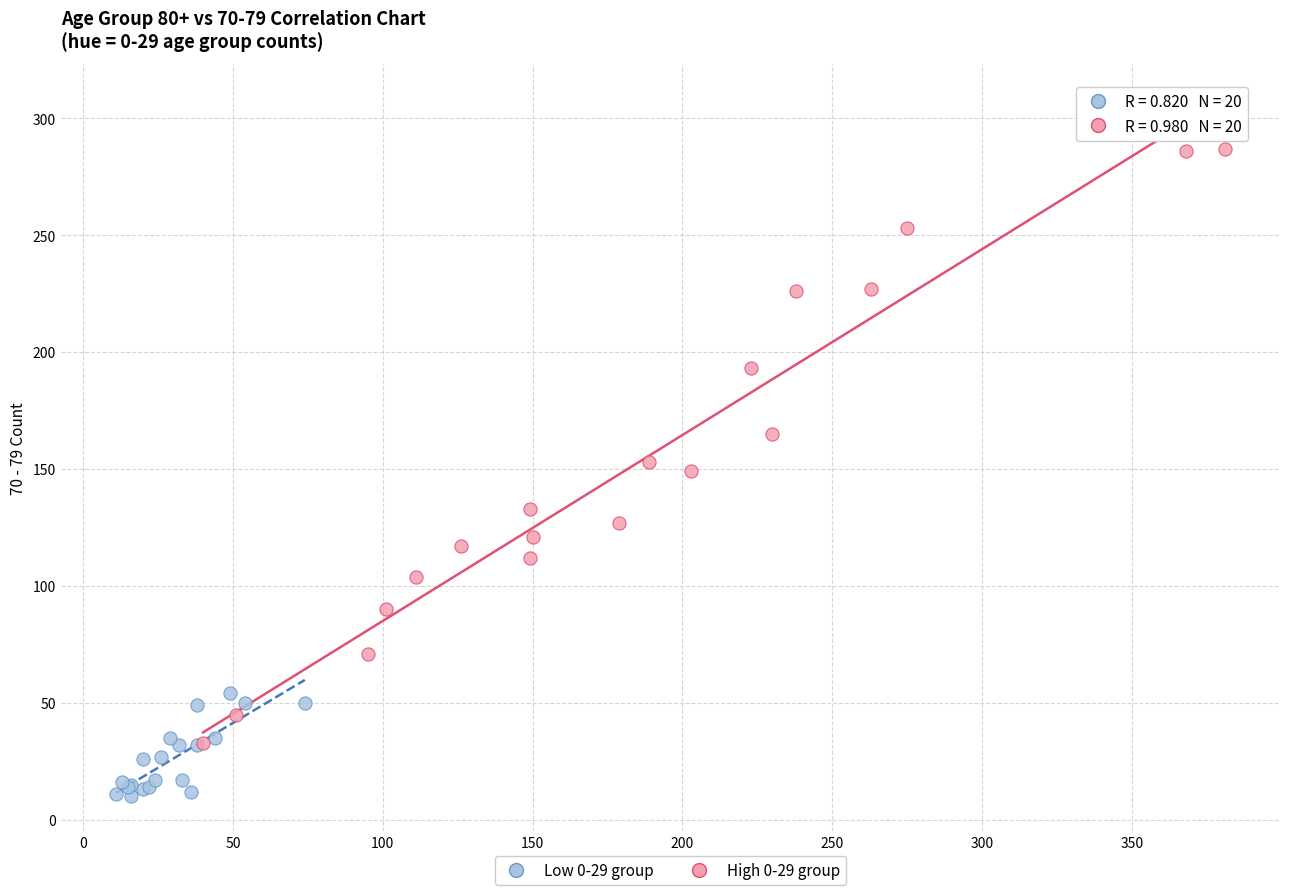

Which series reaches the maximum Y coordinate?

High 0-29 group